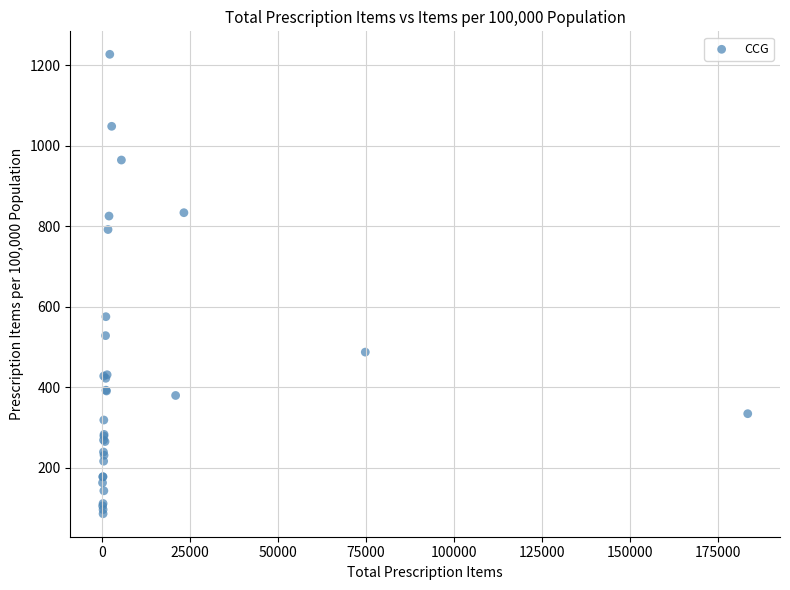

What Y value in the scatter plot is closest to 656?

575.5